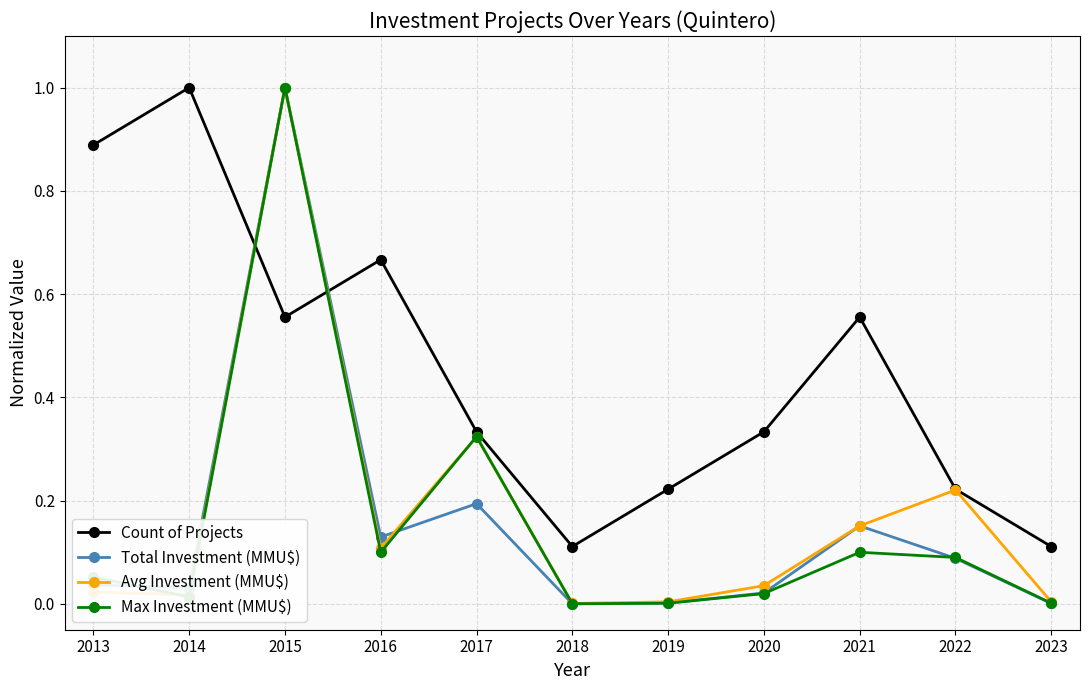

At how many categories does at least one series exceed 0?

11